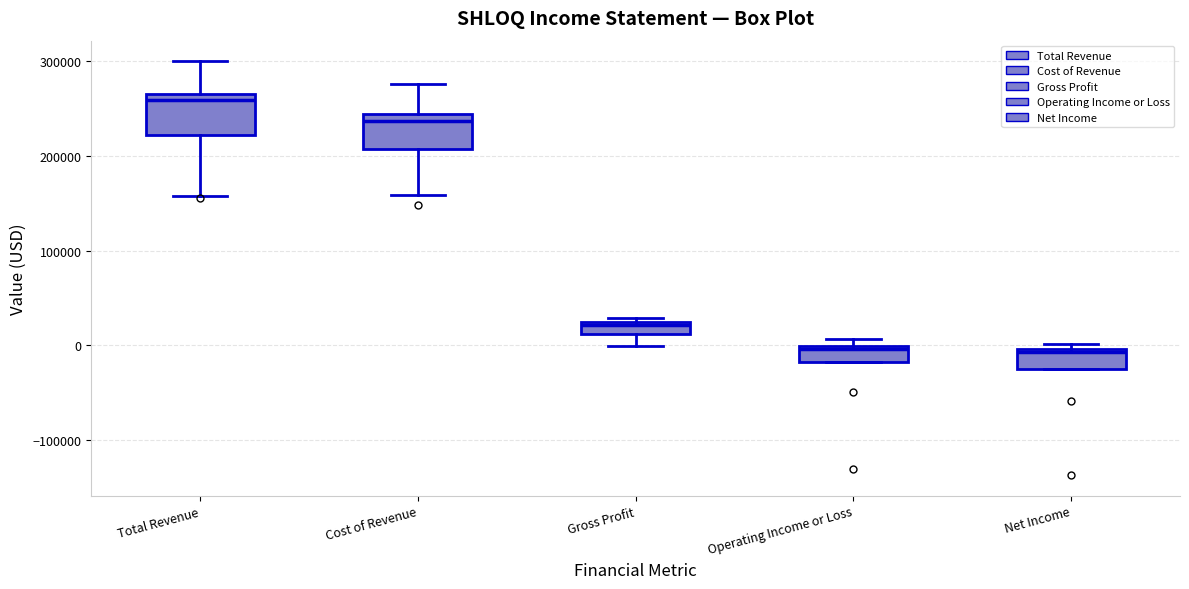

Where does the upper whisker of the box for Total Revenue end on the y-axis? The values are not printed on the chart, so give them approximately, as read against the axis.

300000